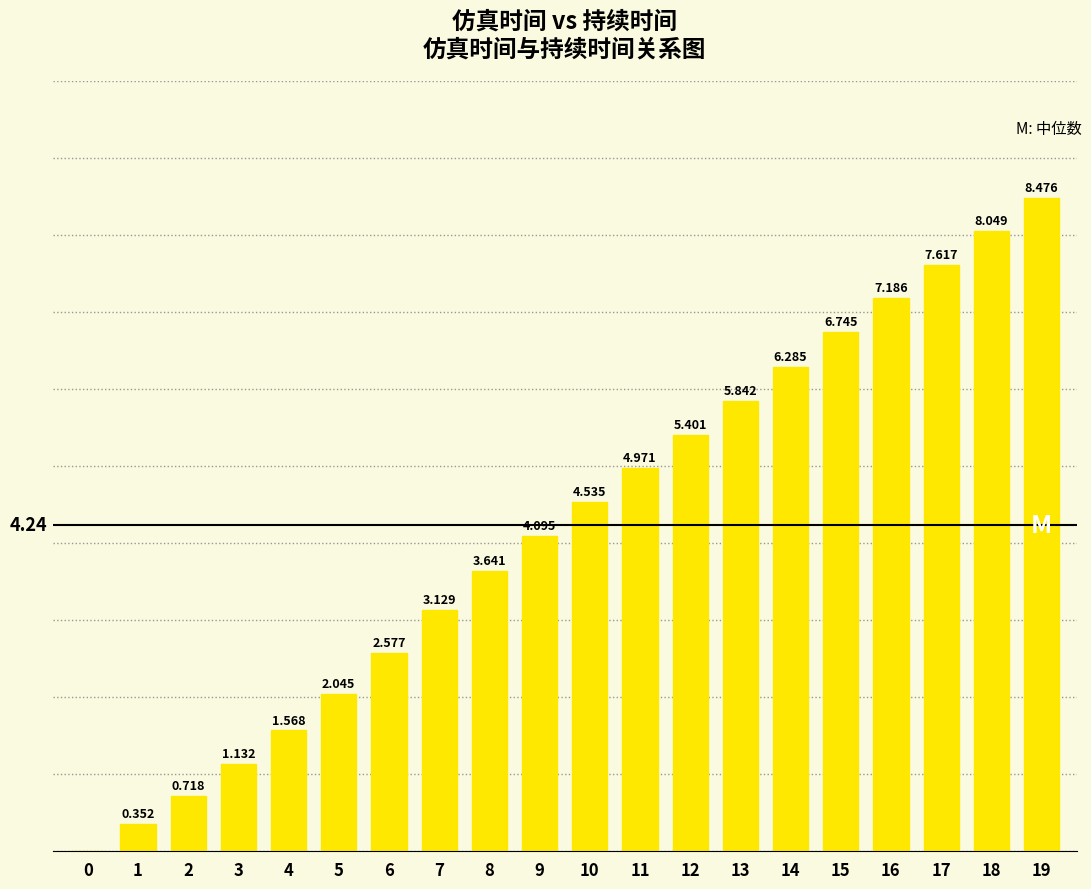

What is the difference between the values at 2 and 7?

2.4